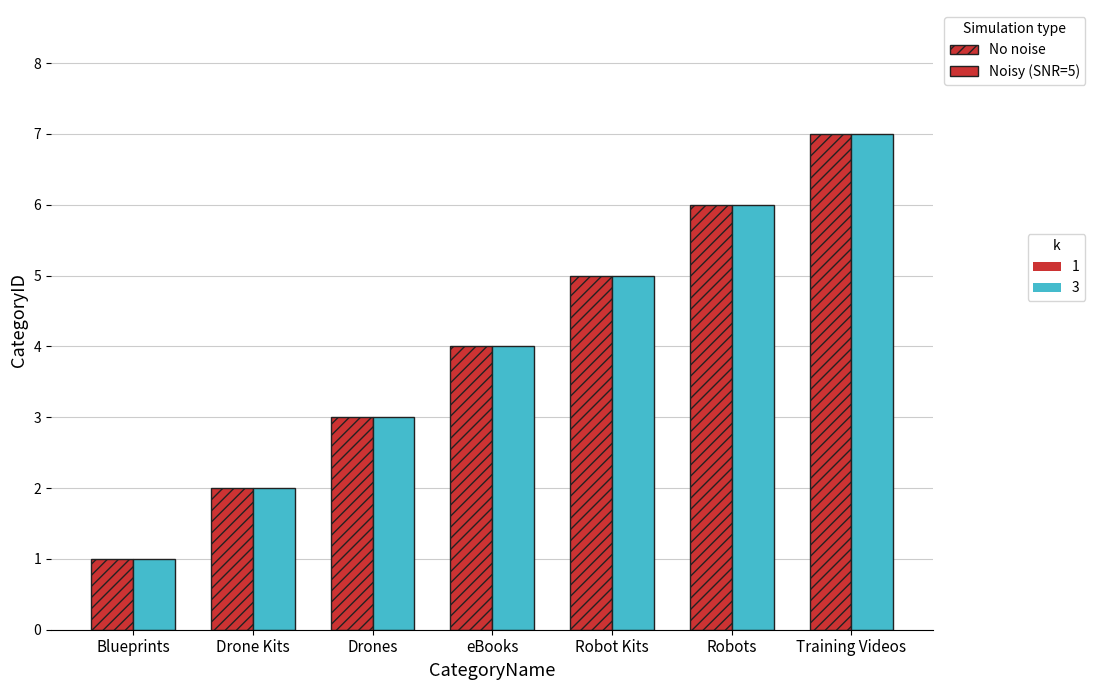

Which category has the highest value across all series?

Training Videos